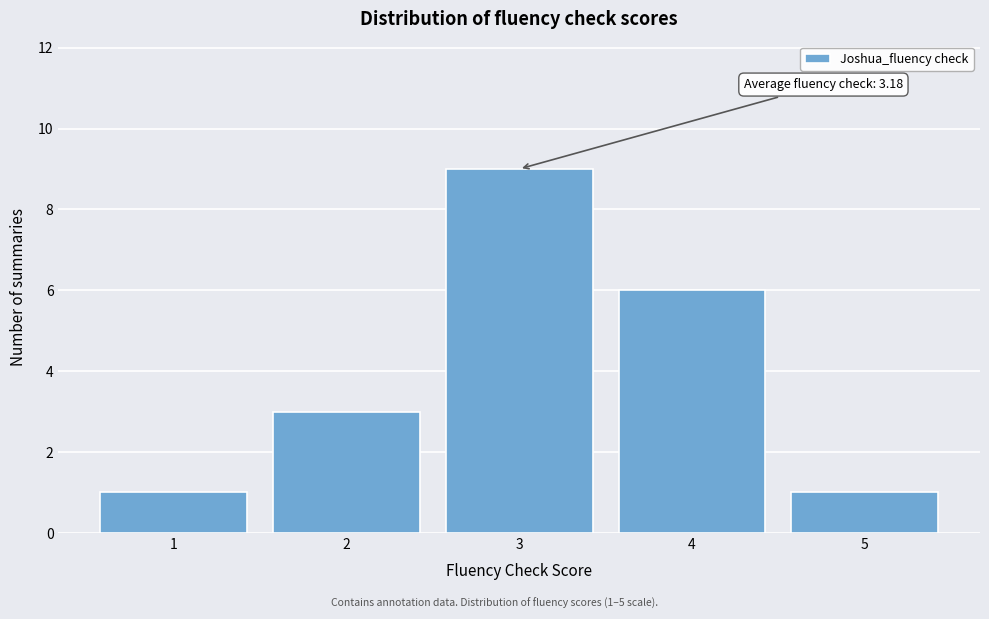

Which range on the x-axis has the tallest bar?

2.5 to 3.5